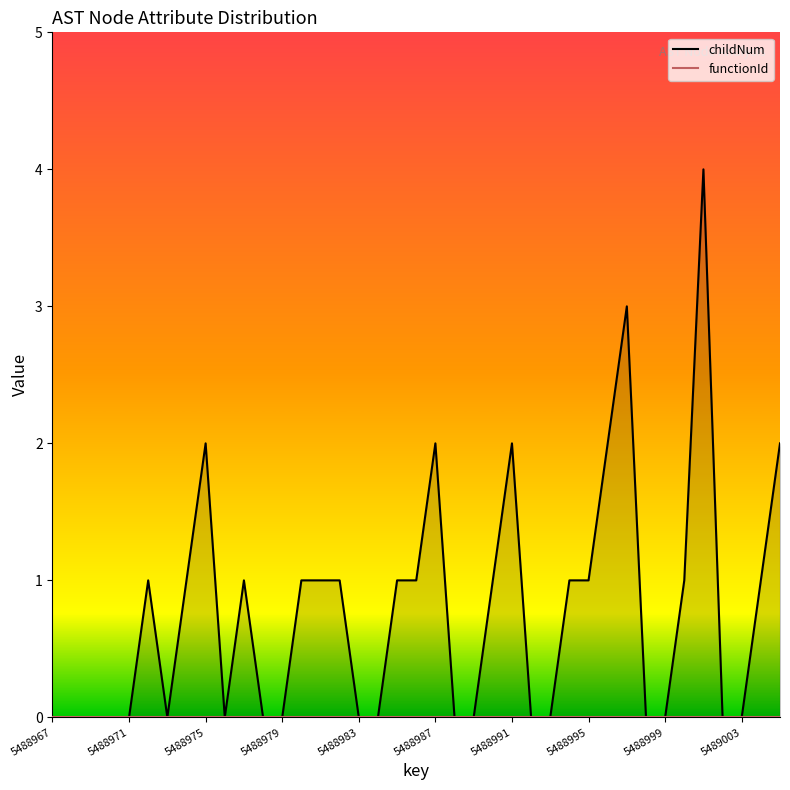

The functionId_line series shows 0 at 5488975. True or false?

True